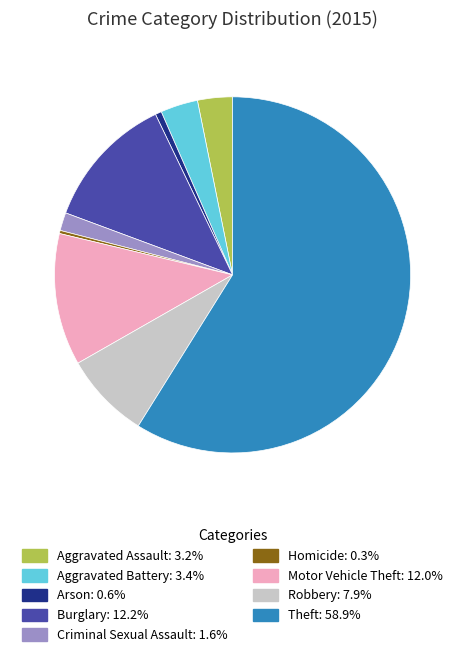

True or false: Homicide accounts for 0% of the total.

True